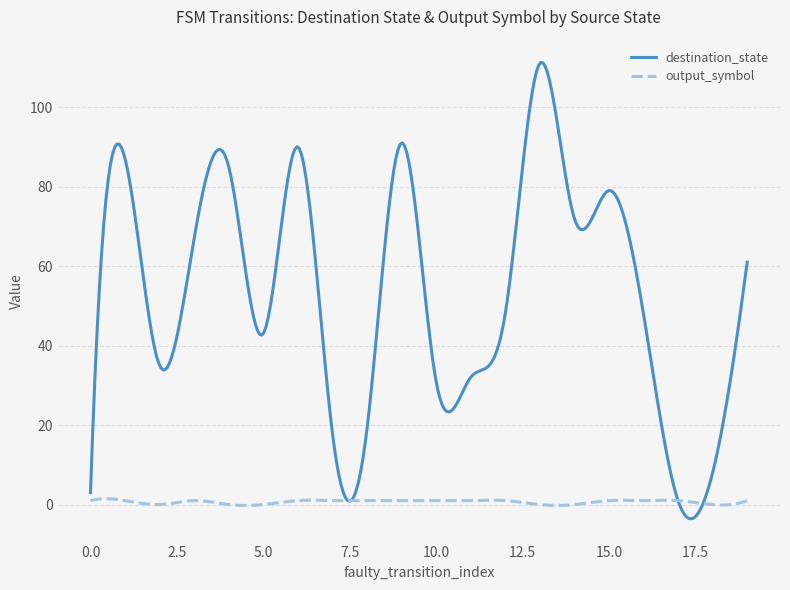

True or false: destination_state and output_symbol intersect in this chart.

True